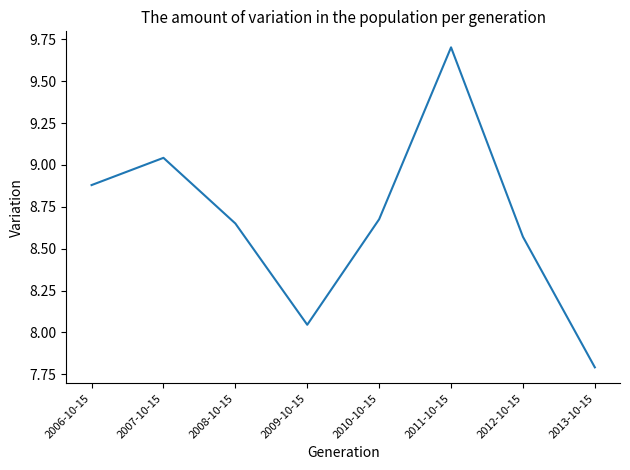

Where is the data nearest to the value 8?

2009-10-15